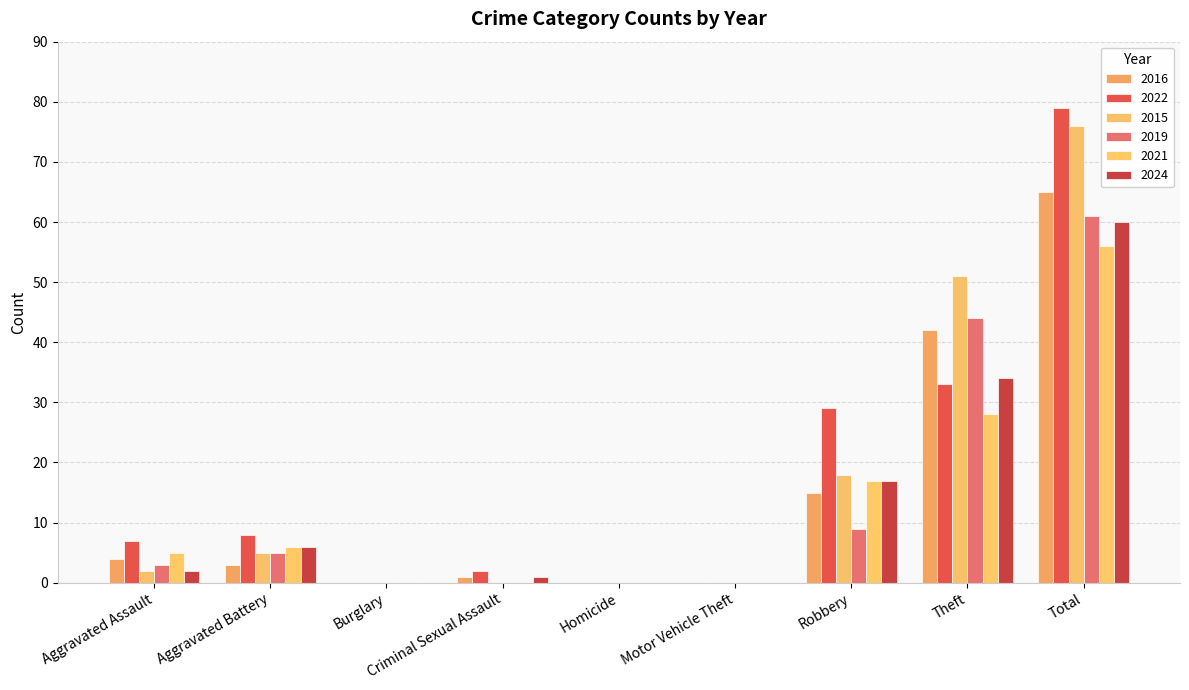

Count the number of data series in this chart.

6